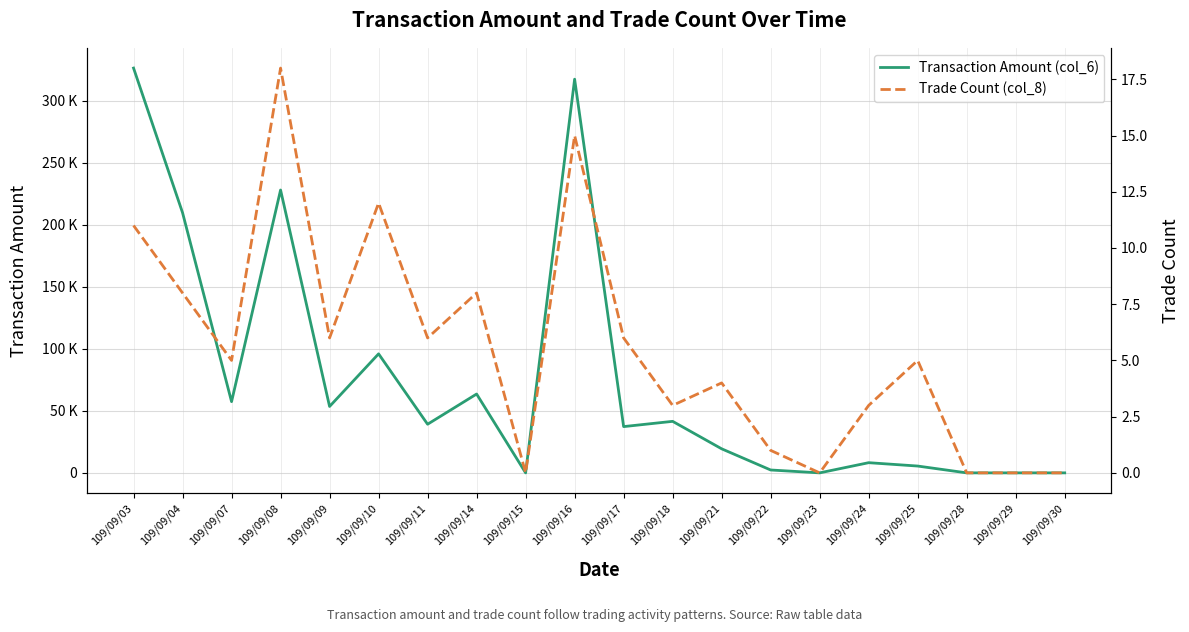

The Transaction Amount (col_6) series shows 95980 at 109/09/10. True or false?

True